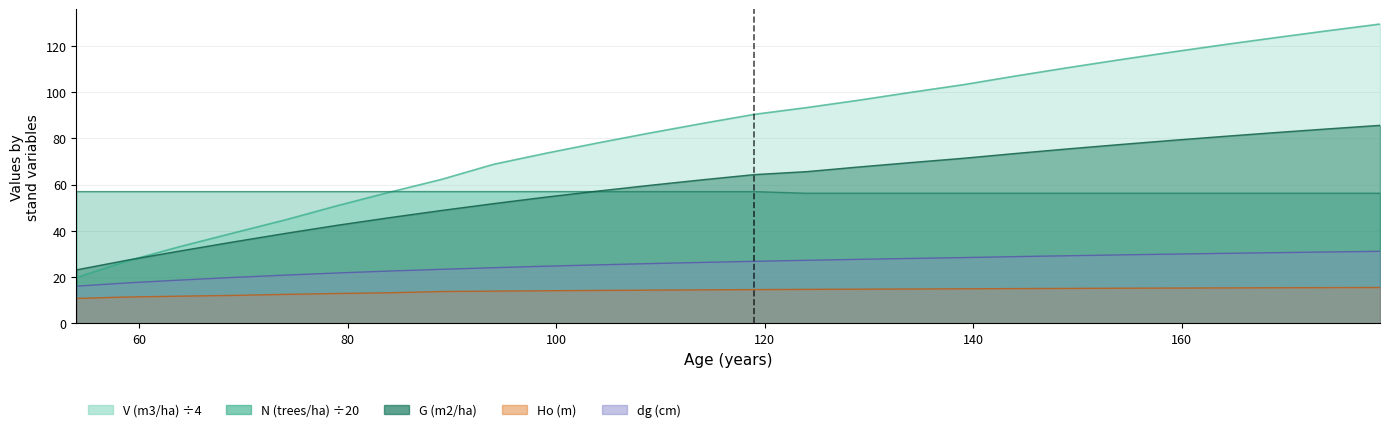

At which category is the sum across all series the highest?

179